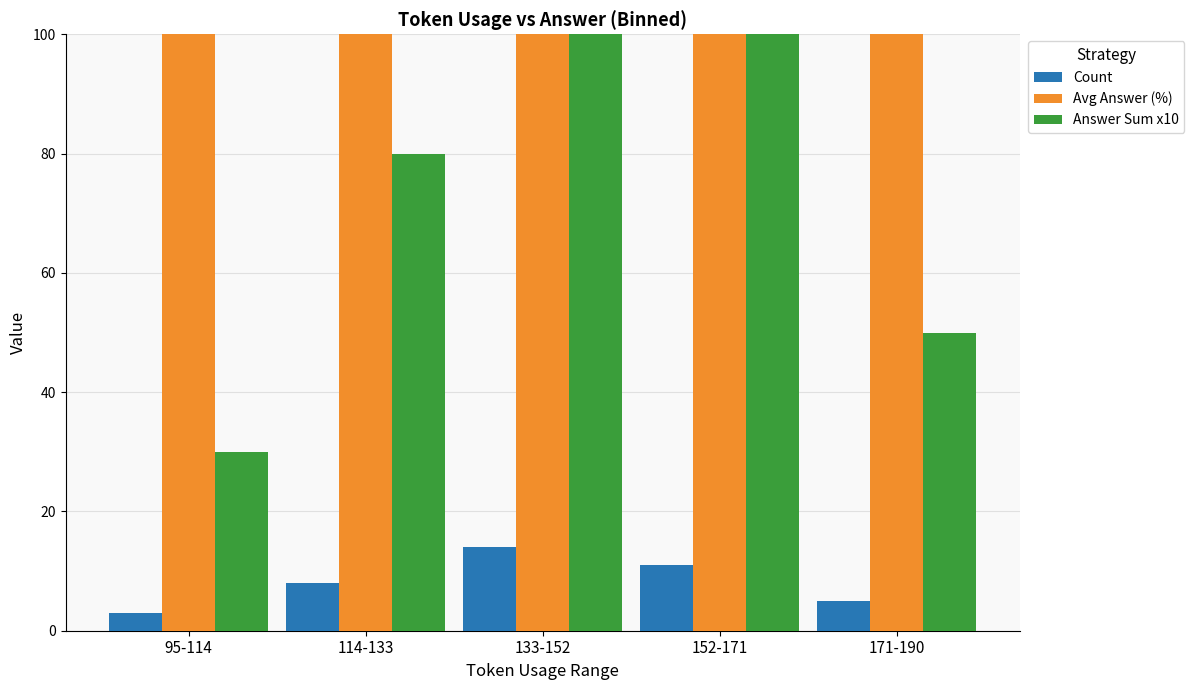

What is the average value of the Answer Sum x10 series?

82